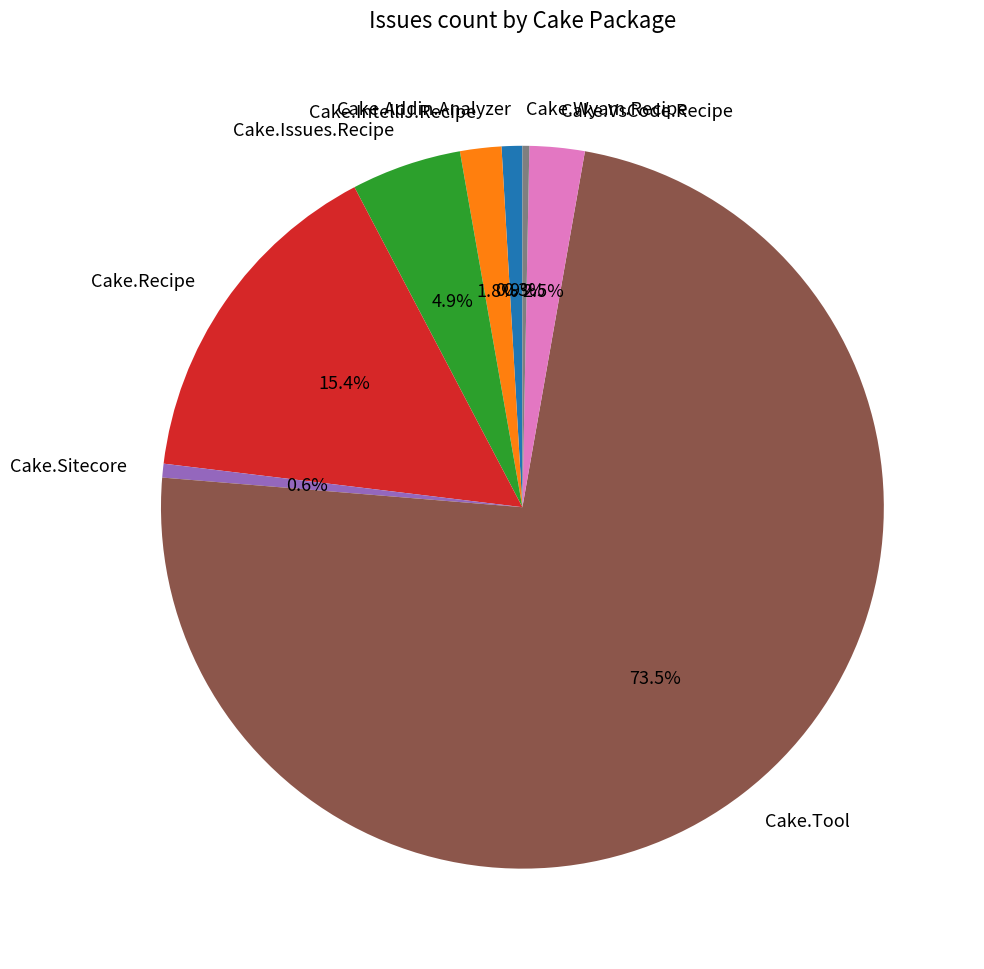

Between Cake.Tool and Cake.Wyam.Recipe, which is larger?

Cake.Tool